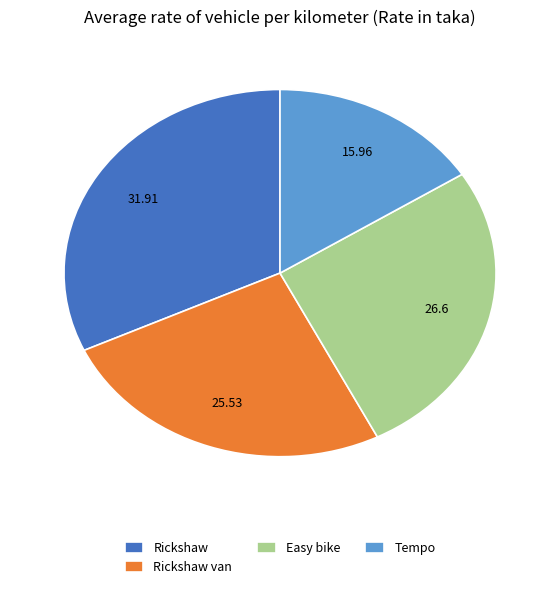

Rank the categories by value from lowest to highest.

Tempo, Rickshaw van, Easy bike, Rickshaw